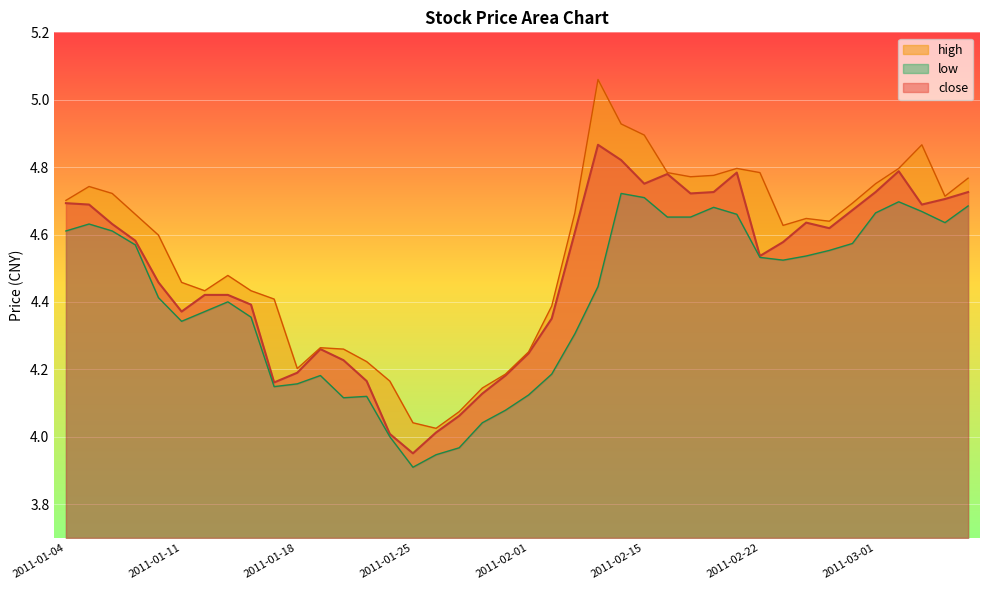

The low series shows 4.7 at 2011-03-03. True or false?

True